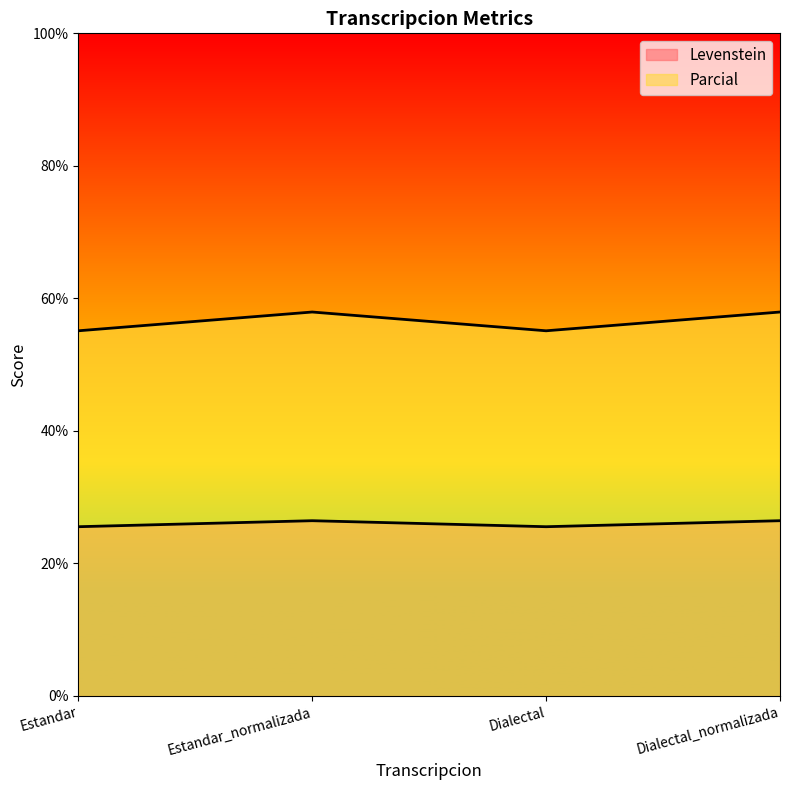

What are all the series names shown in the legend?

Levenstein, Parcial